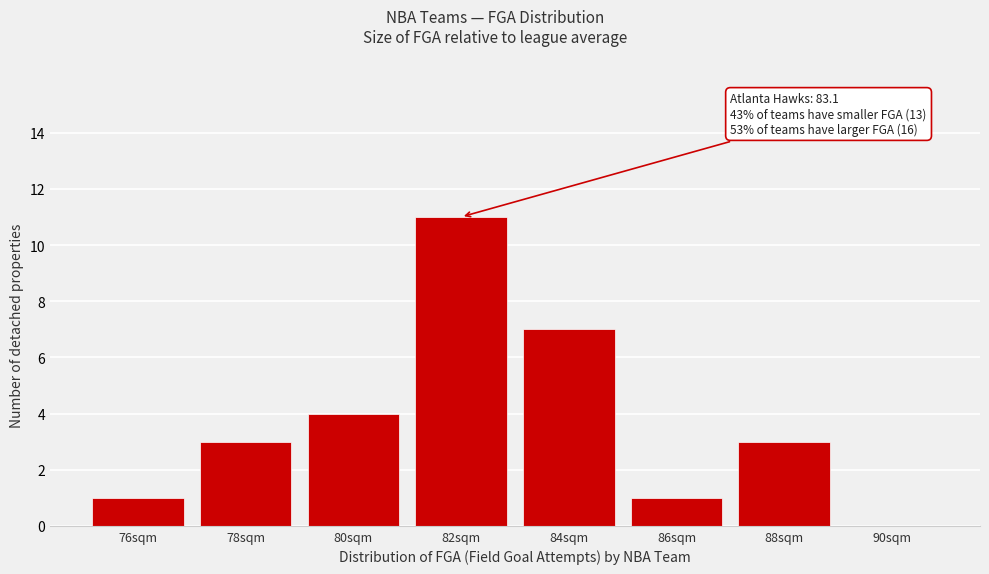

Reading left to right, list all the values displayed in this chart.

76sqm=1	78sqm=3	80sqm=4	82sqm=11	84sqm=7	86sqm=1	88sqm=3	90sqm=0